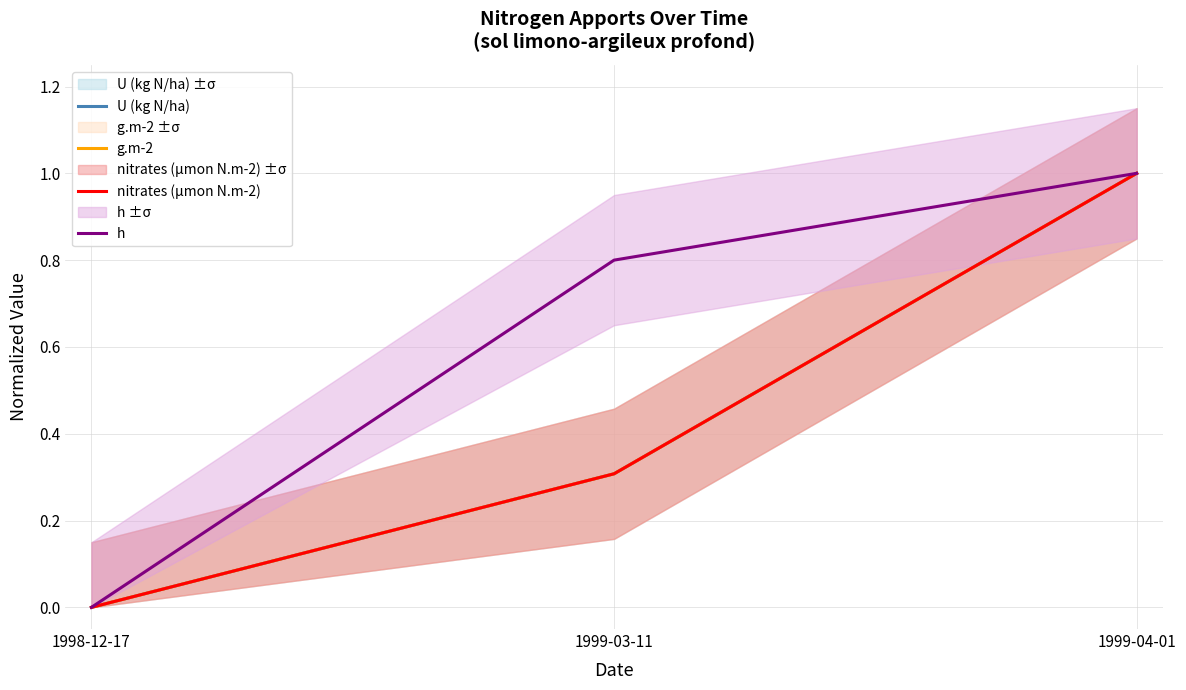

Is it true that h equals 0.8 at 1999-03-11?

True